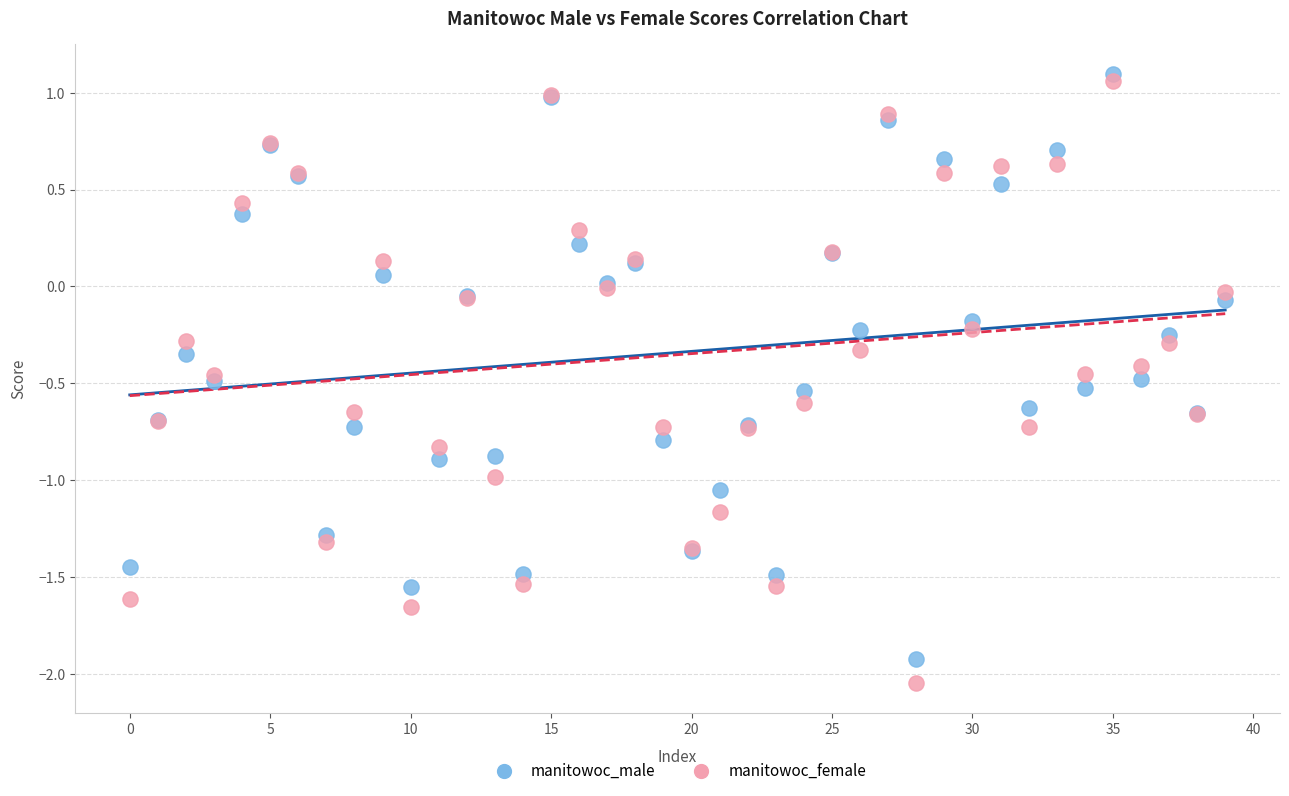

What are all the series names shown in the legend?

manitowoc_male, manitowoc_female